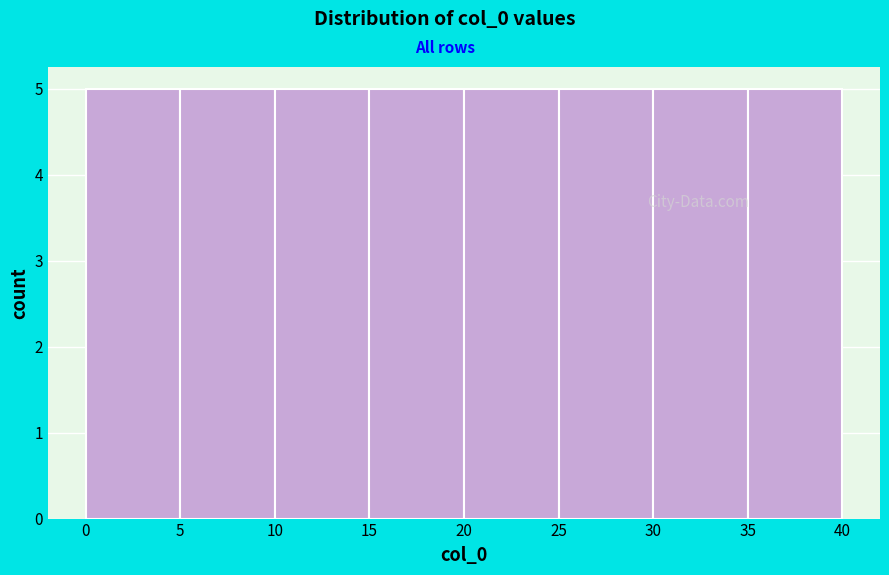

Reading left to right, transcribe this chart: for each bar, give the range it covers on the x-axis and its height. The values are not printed on the chart, so give them approximately, as read against the axis.

0 to 5: 5
5 to 10: 5
10 to 15: 5
15 to 20: 5
20 to 25: 5
25 to 30: 5
30 to 35: 5
35 to 40: 5